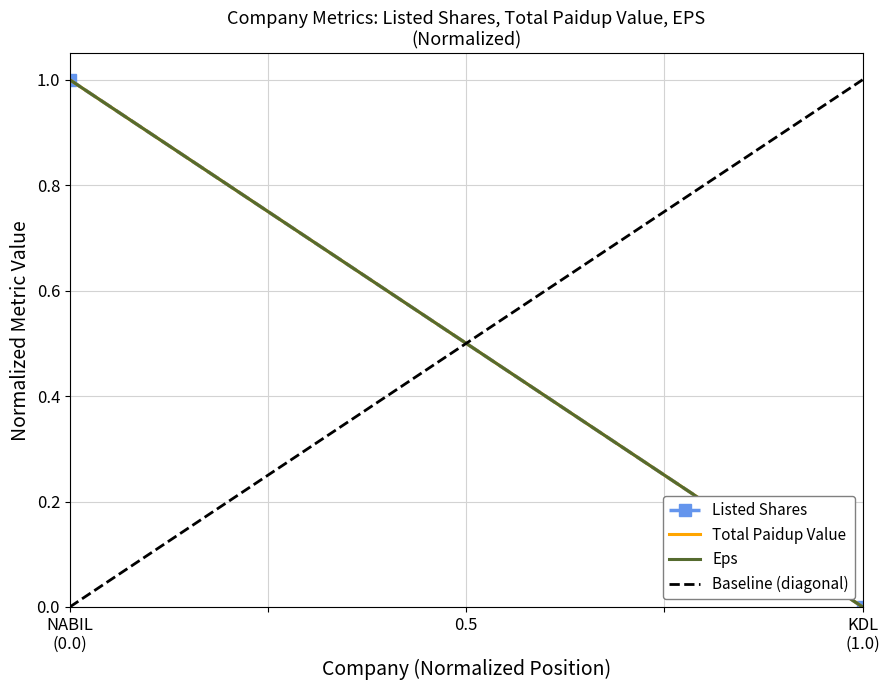

Which series has the largest range (max minus min)?

Listed Shares